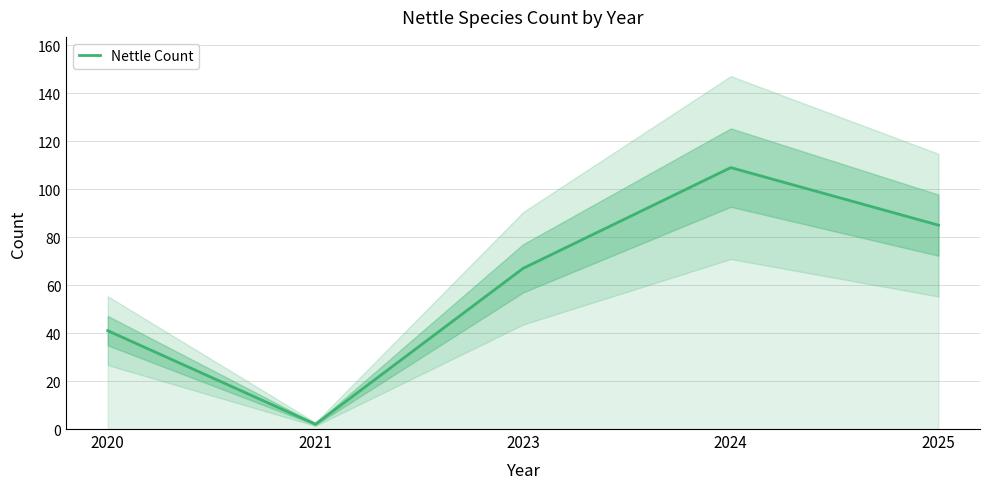

Does the chart display data point markers on the line(s)?

No